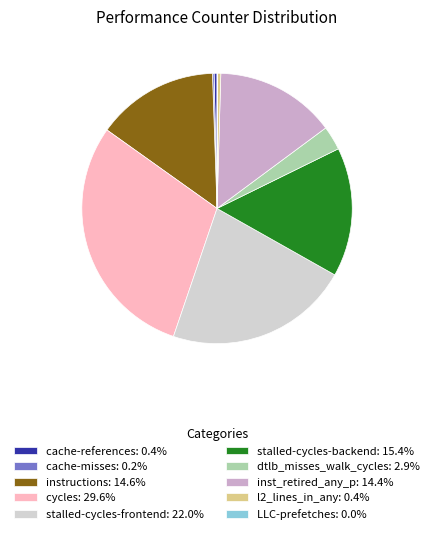

Is it true that stalled-cycles-frontend is 15% of the pie?

False